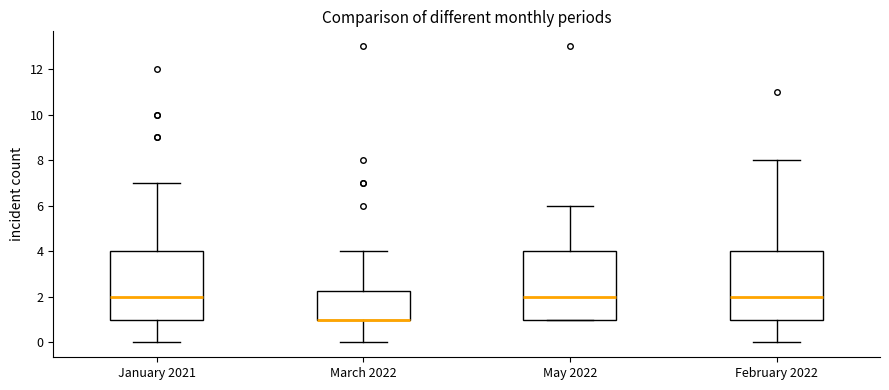

Reading left to right, transcribe this box plot: for each box, give where its median line is, the range the box spans, and where its two whiskers end, as read against the y-axis. The values are not printed on the chart, so give them approximately, as read against the axis.

January 2021: median 2.0, box 1.0 to 4.0, whiskers 0.0 to 7.0
March 2022: median 1.0 (drawn on the box's lower edge), box 1.0 to 2.2, whiskers 0.0 to 4.0
May 2022: median 2.0, box 1.0 to 4.0, whiskers 1.0 to 6.0
February 2022: median 2.0, box 1.0 to 4.0, whiskers 0.0 to 8.0